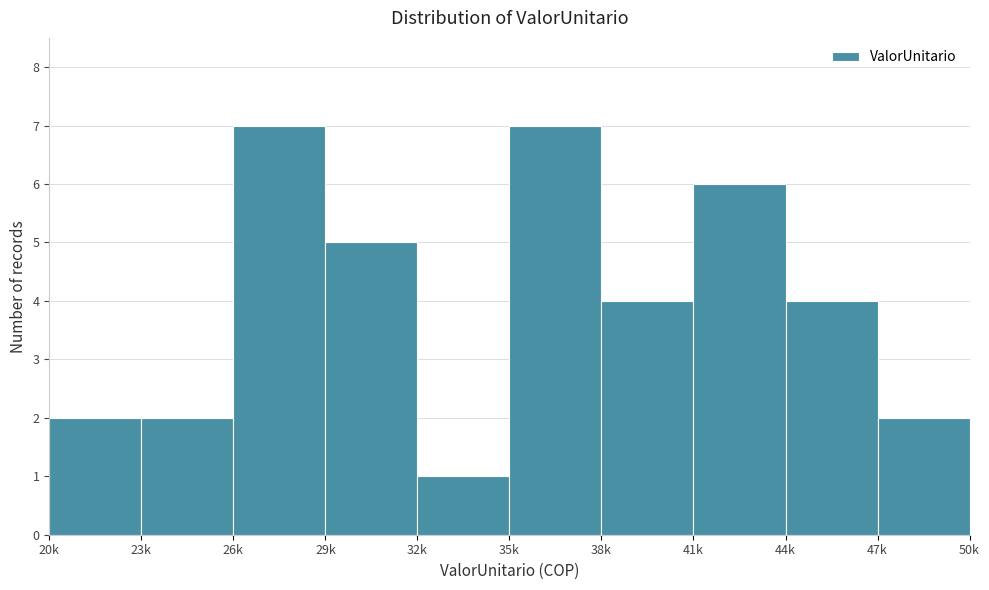

Reading right to left, extract all data points from this chart.

2	4	6	4	7	1	5	7	2	2